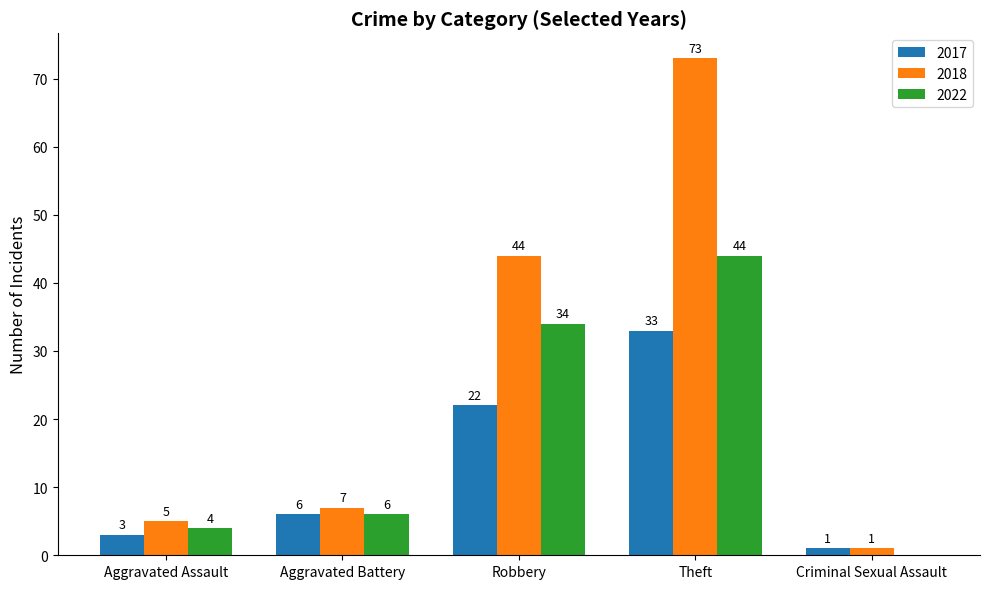

Between Robbery and Theft, which series saw the biggest shift?

2018